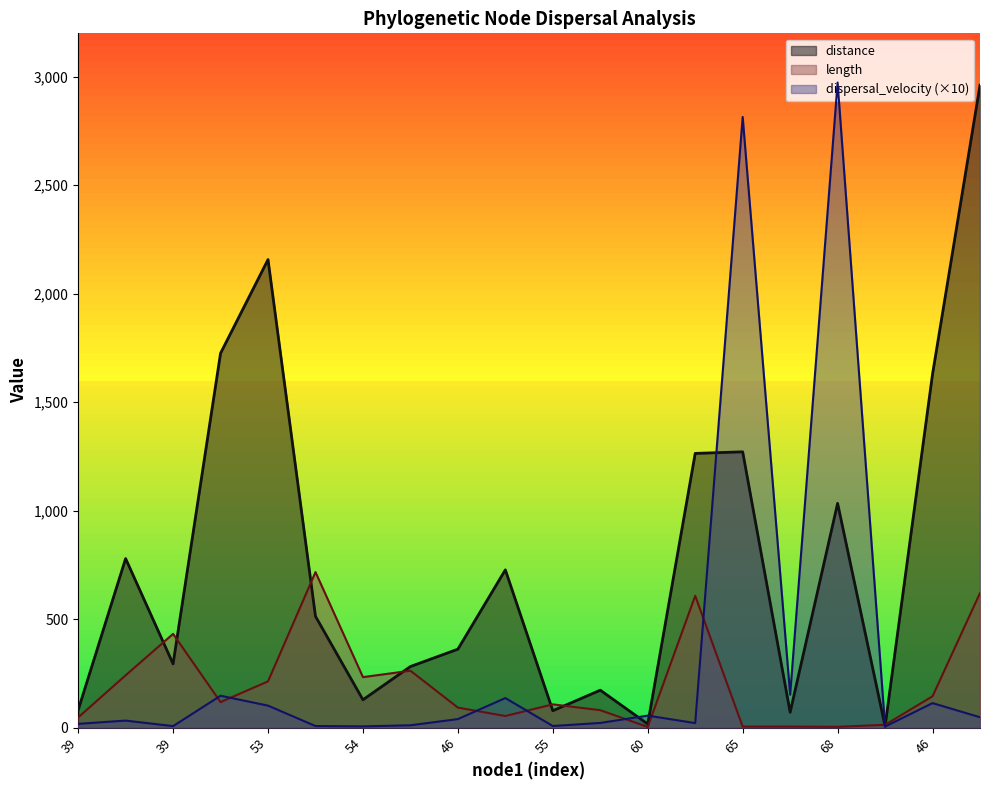

What is the label of the 1st point from the left?

39